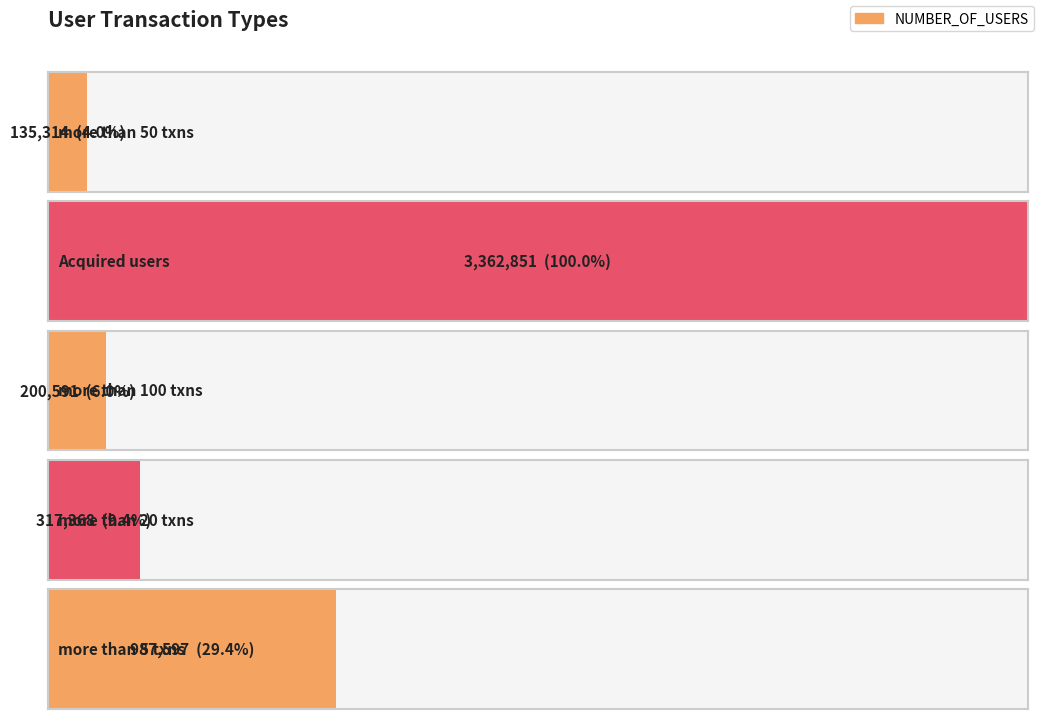

The chart shows a value of 200591 at more than 100 txns. True or false?

True